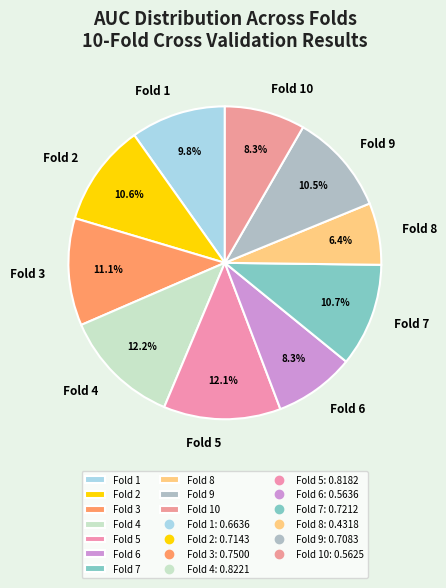

To the nearest percent, what is the combined percentage of Fold 5 and Fold 3?

23%